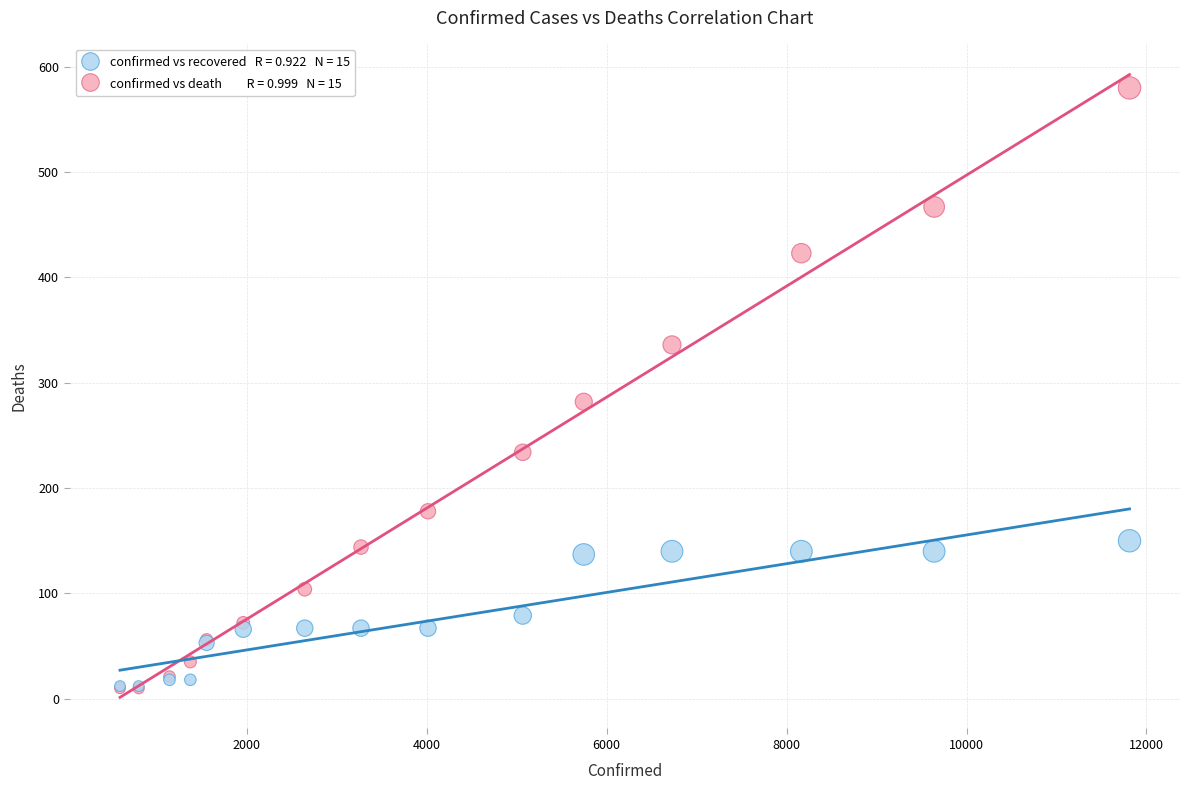

Across all series, what Y value is closest to 295?

282